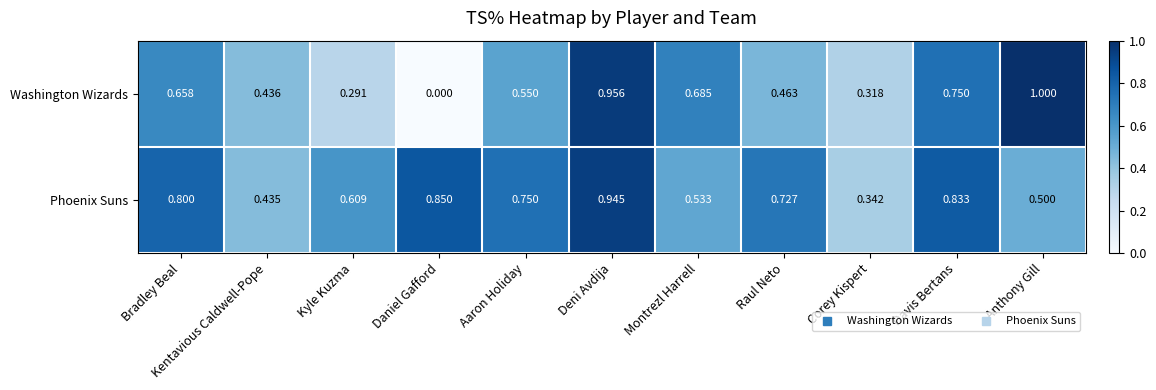

Rank the categories by Washington Wizards value from highest to lowest.

Anthony Gill, Deni Avdija, Davis Bertans, Montrezl Harrell, Bradley Beal, Aaron Holiday, Raul Neto, Kentavious Caldwell-Pope, Corey Kispert, Kyle Kuzma, Daniel Gafford